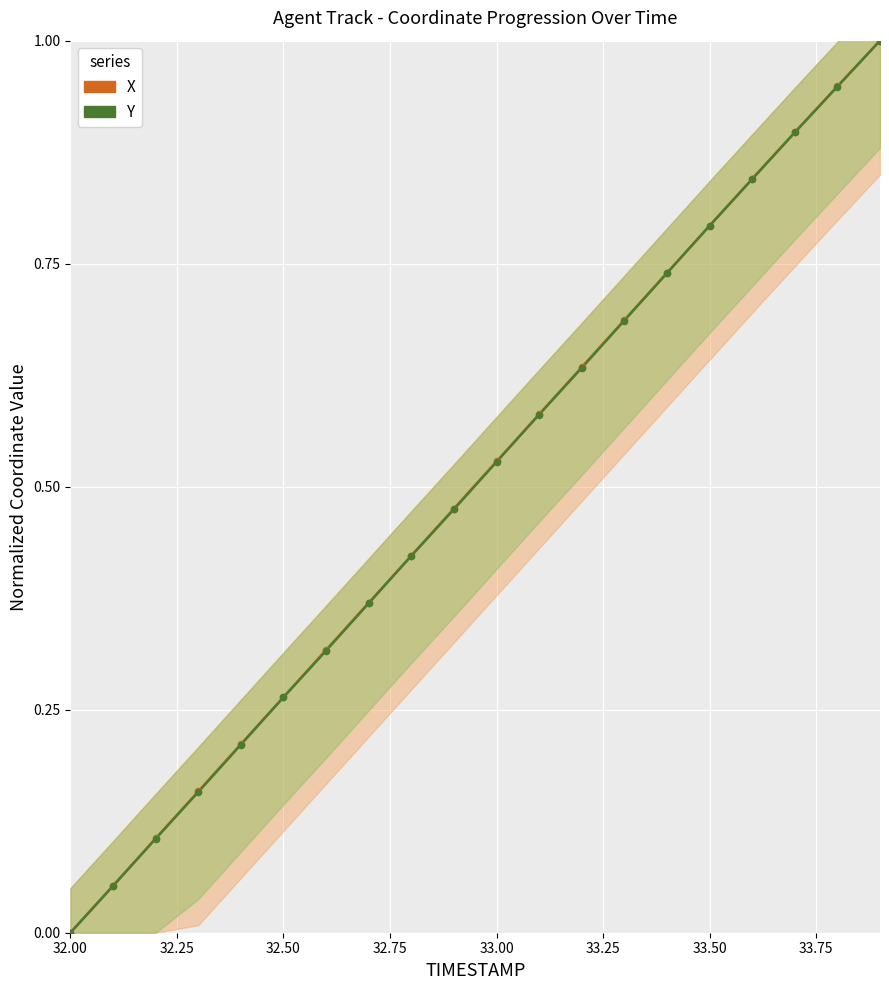

What are all the series names shown in the legend?

X, Y